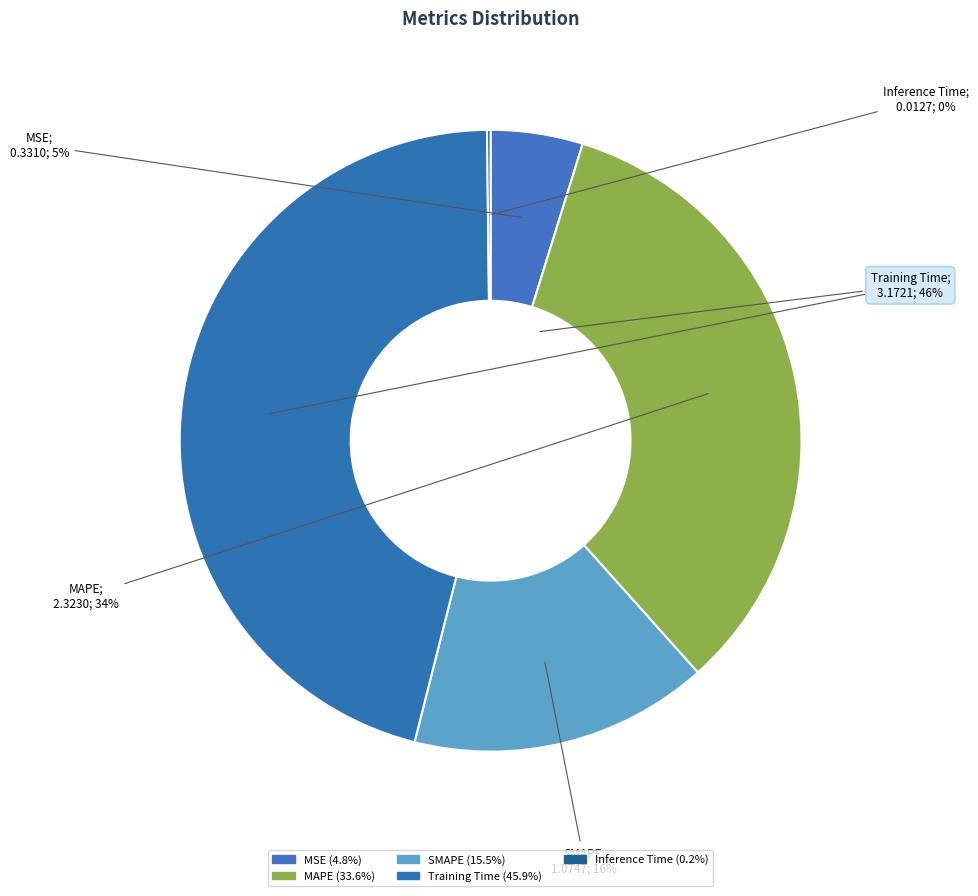

Between Inference Time and Training Time, which is larger?

Training Time